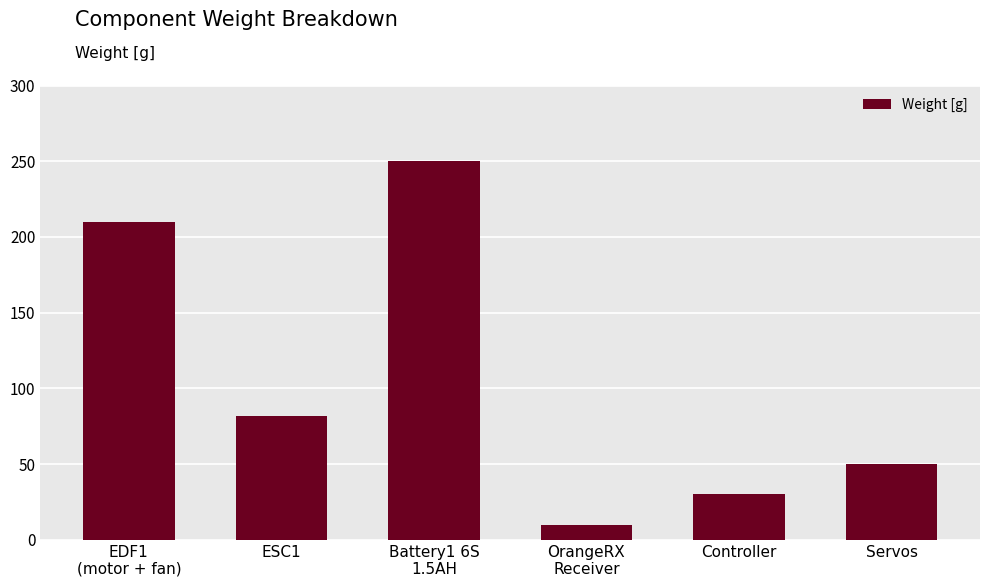

List the labels in order of value, largest first.

Battery1 6S
1.5AH, EDF1
(motor + fan), ESC1, Servos, Controller, OrangeRX
Receiver